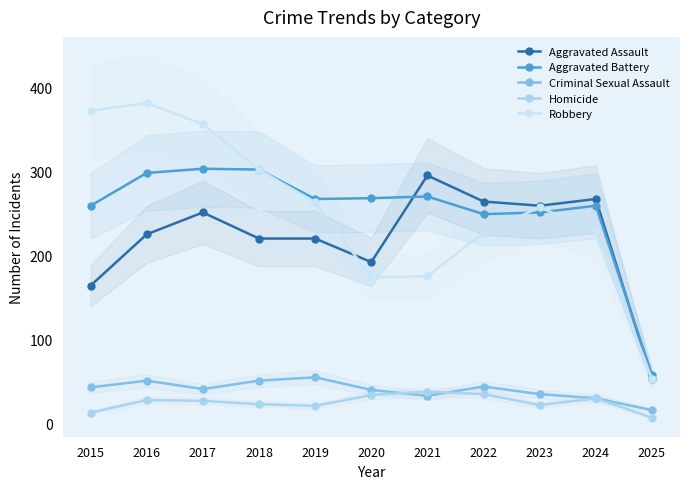

What is the difference between the highest and lowest values at 2023?

237